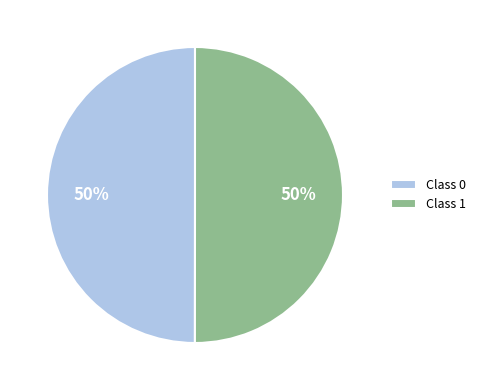

To the nearest percent, what portion does Class 1 represent?

50%